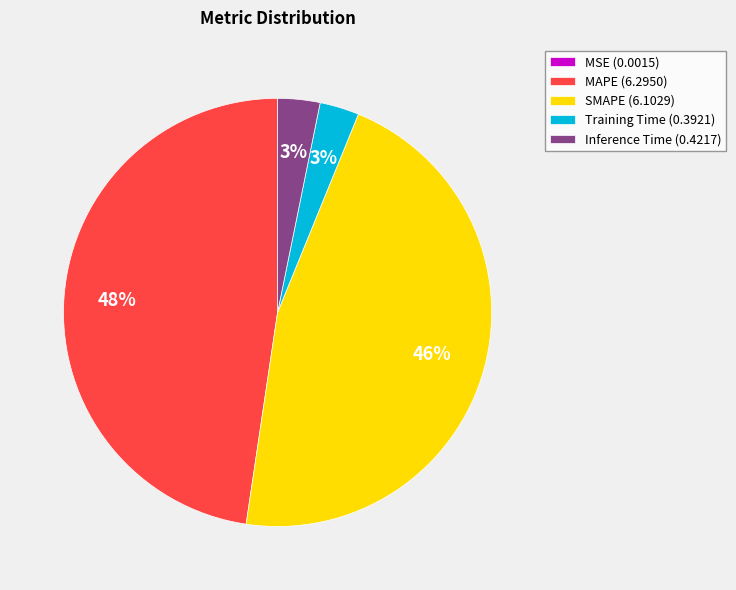

Between SMAPE and Inference Time, which is larger?

SMAPE